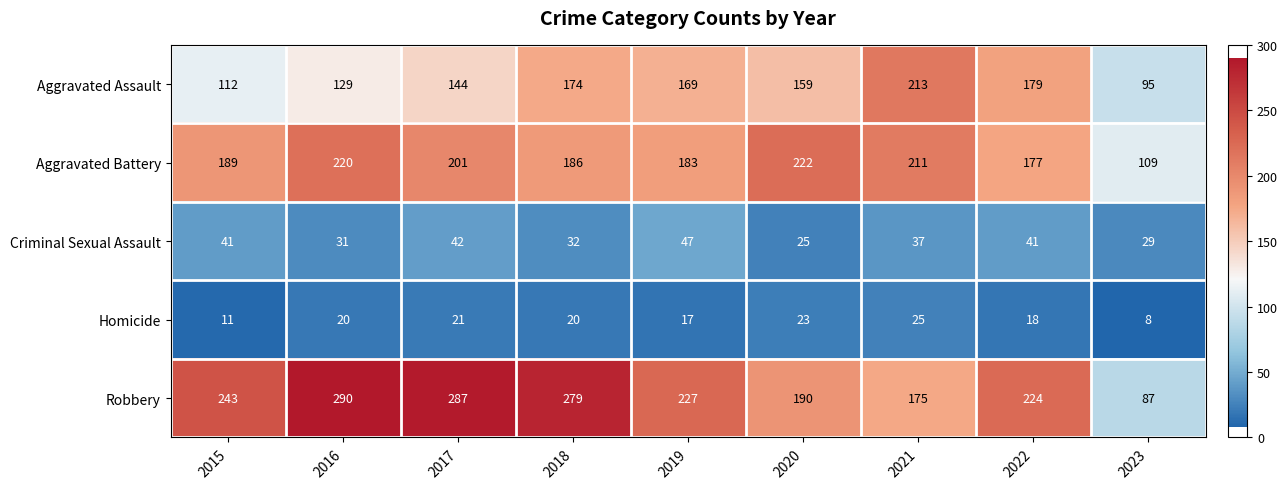

At how many categories does at least one series exceed 70?

9